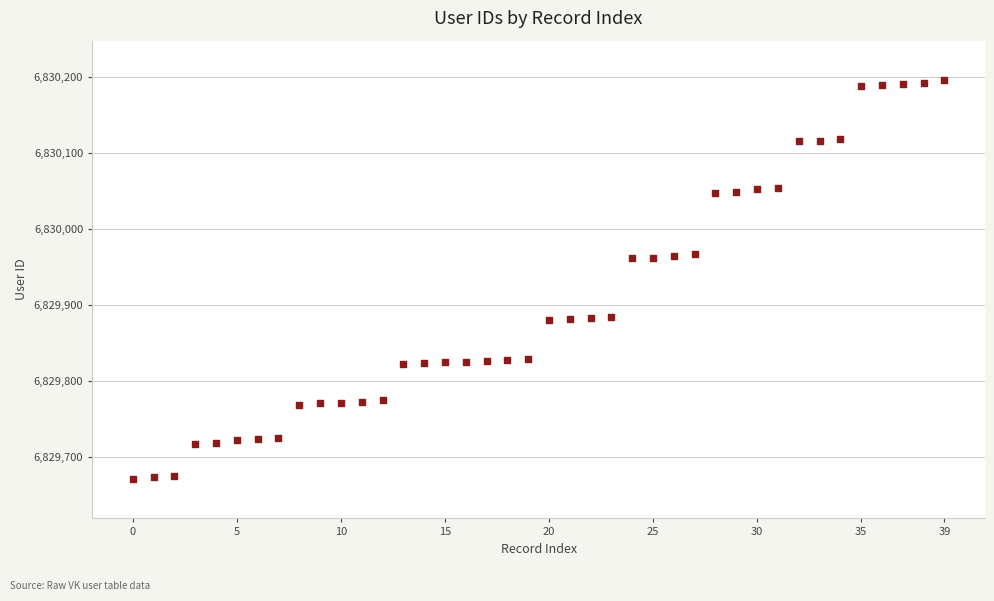

What is the range of Y values (max minus min)?

524